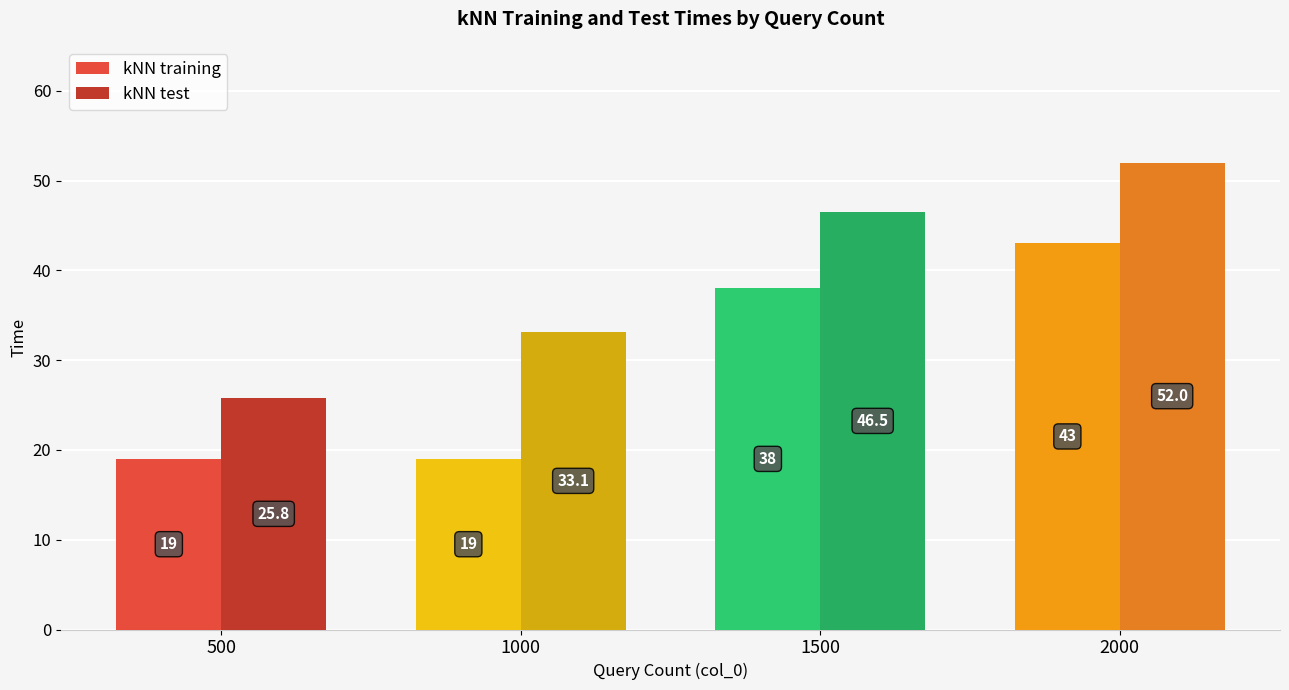

What is the spread (max minus min) of values at 500?

6.8